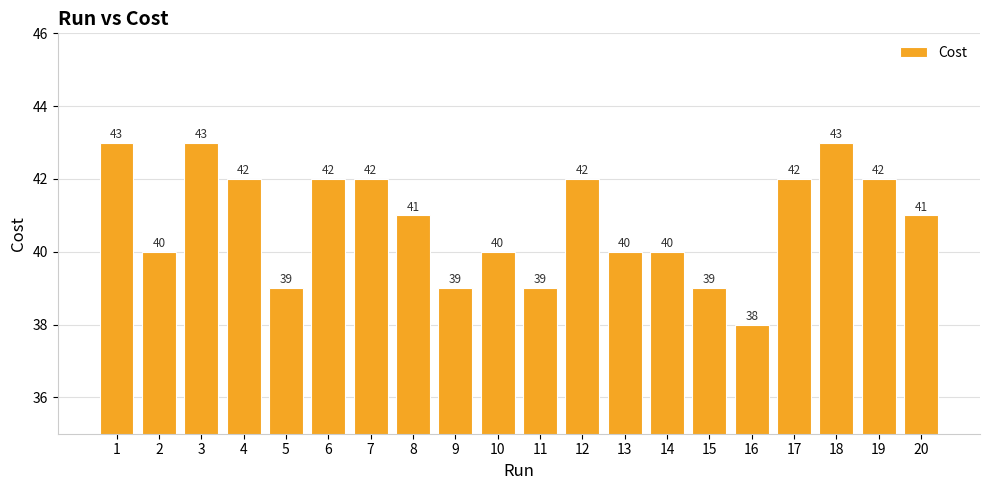

What is the difference between the maximum and minimum values?

5